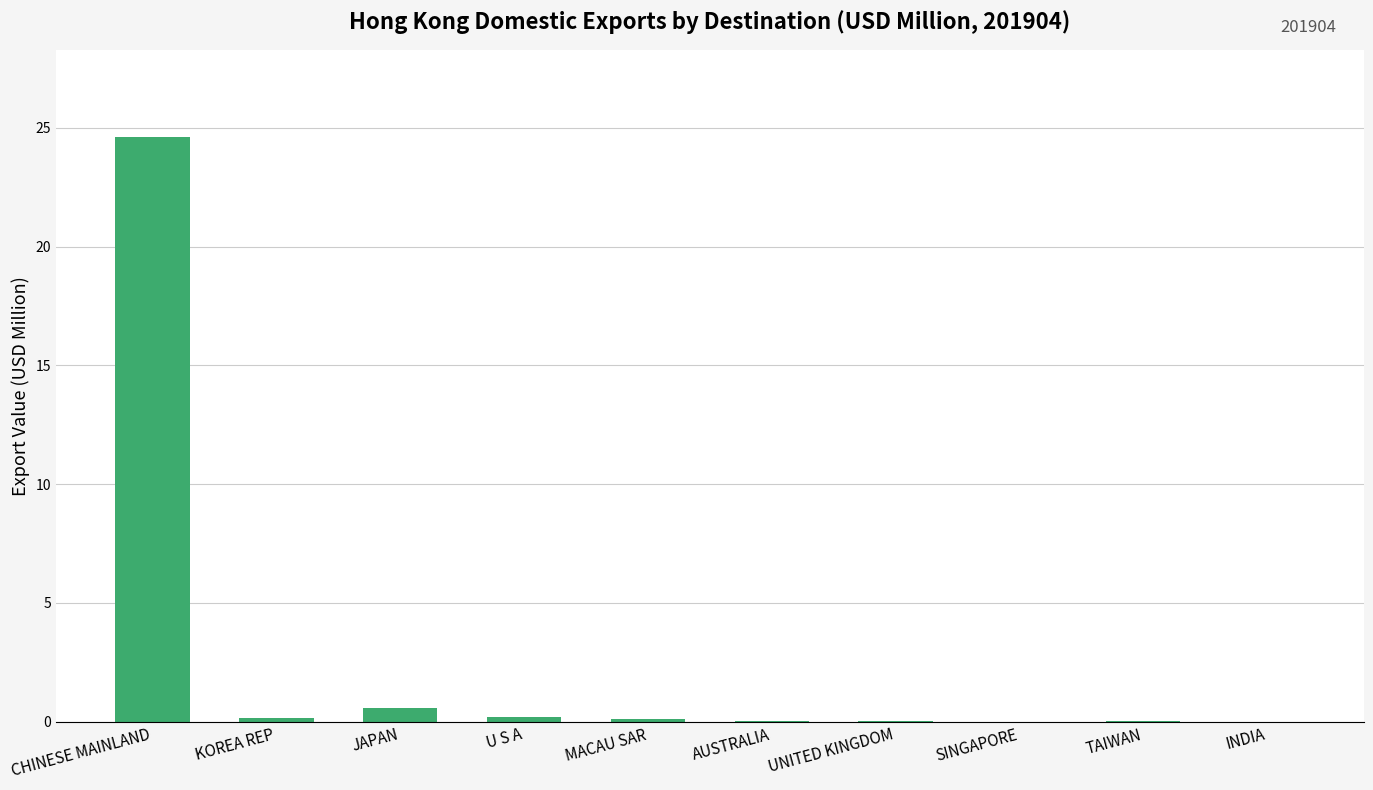

Is it true that the value at TAIWAN is 0.0?

True